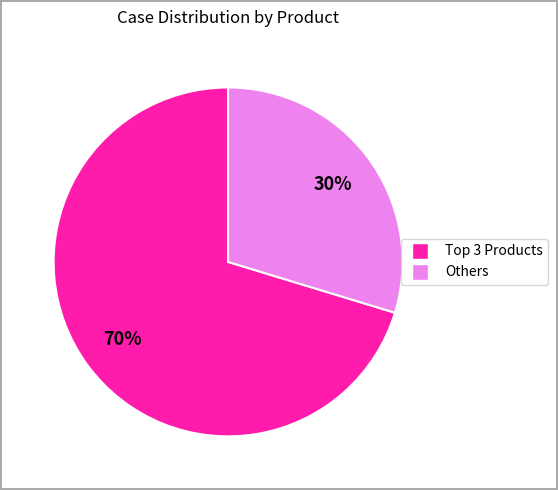

To the nearest percent, what is the average slice percentage?

50%